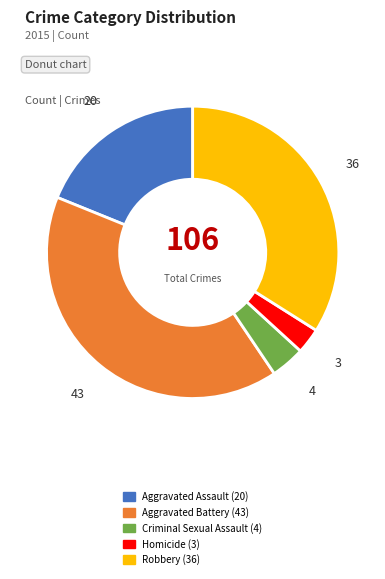

Is it true that Homicide is 3% of the pie?

True